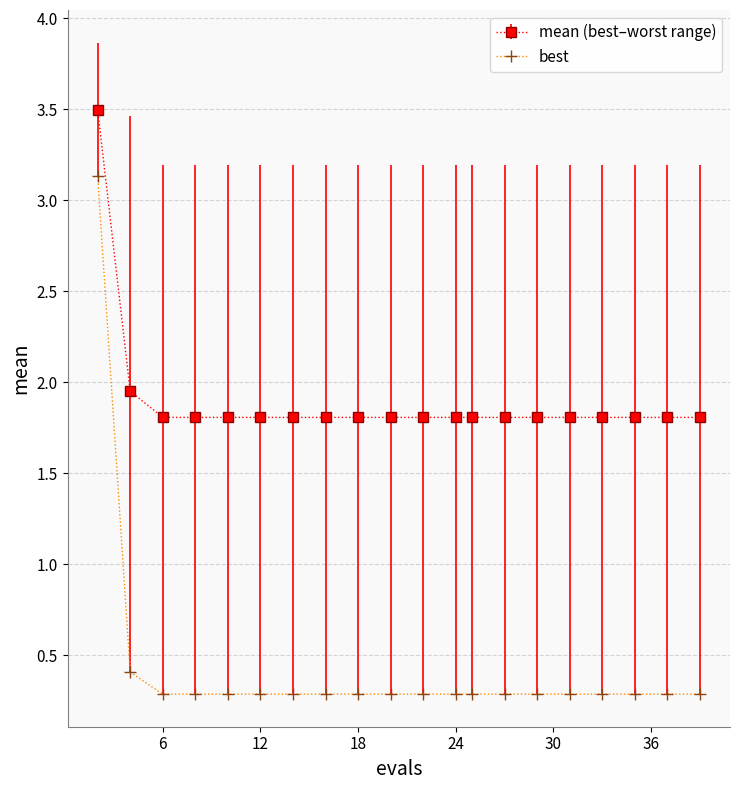

Which series has the largest total across all categories?

mean (best–worst range)